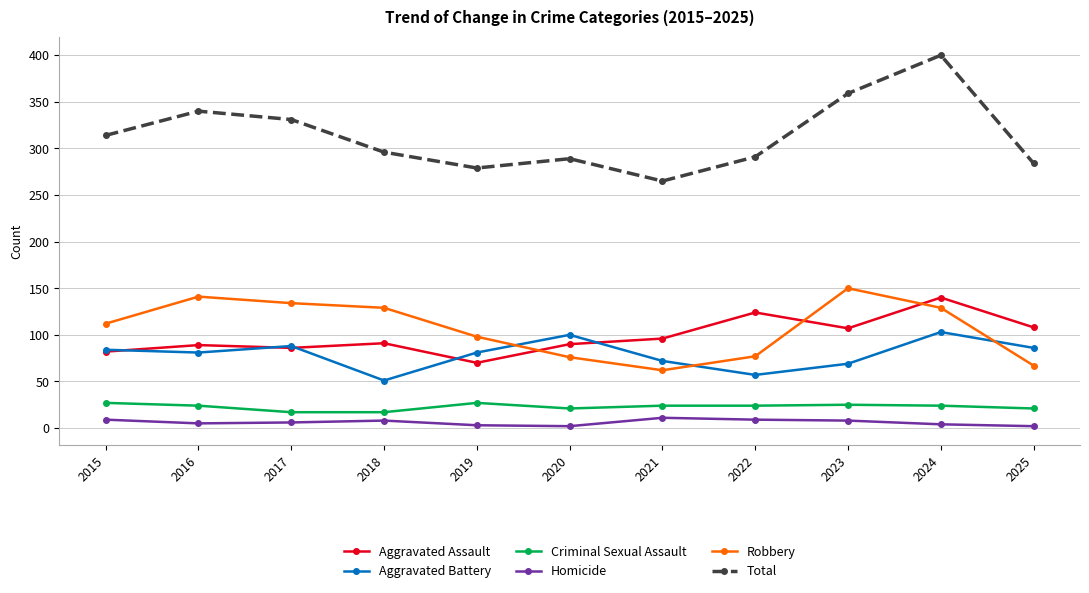

What is the sum of all Robbery values?

1175